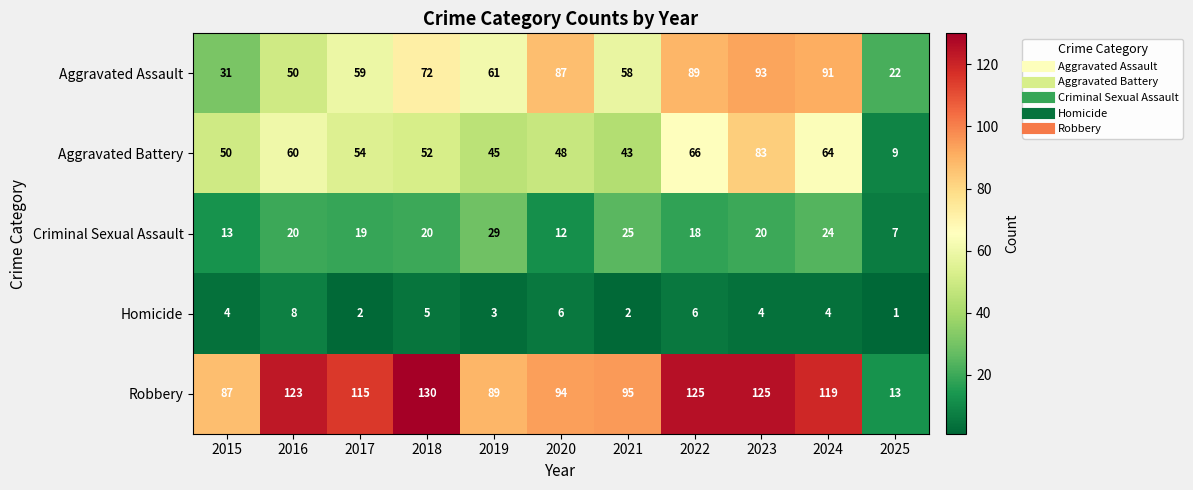

What is the spread (max minus min) of values at 2025?

21